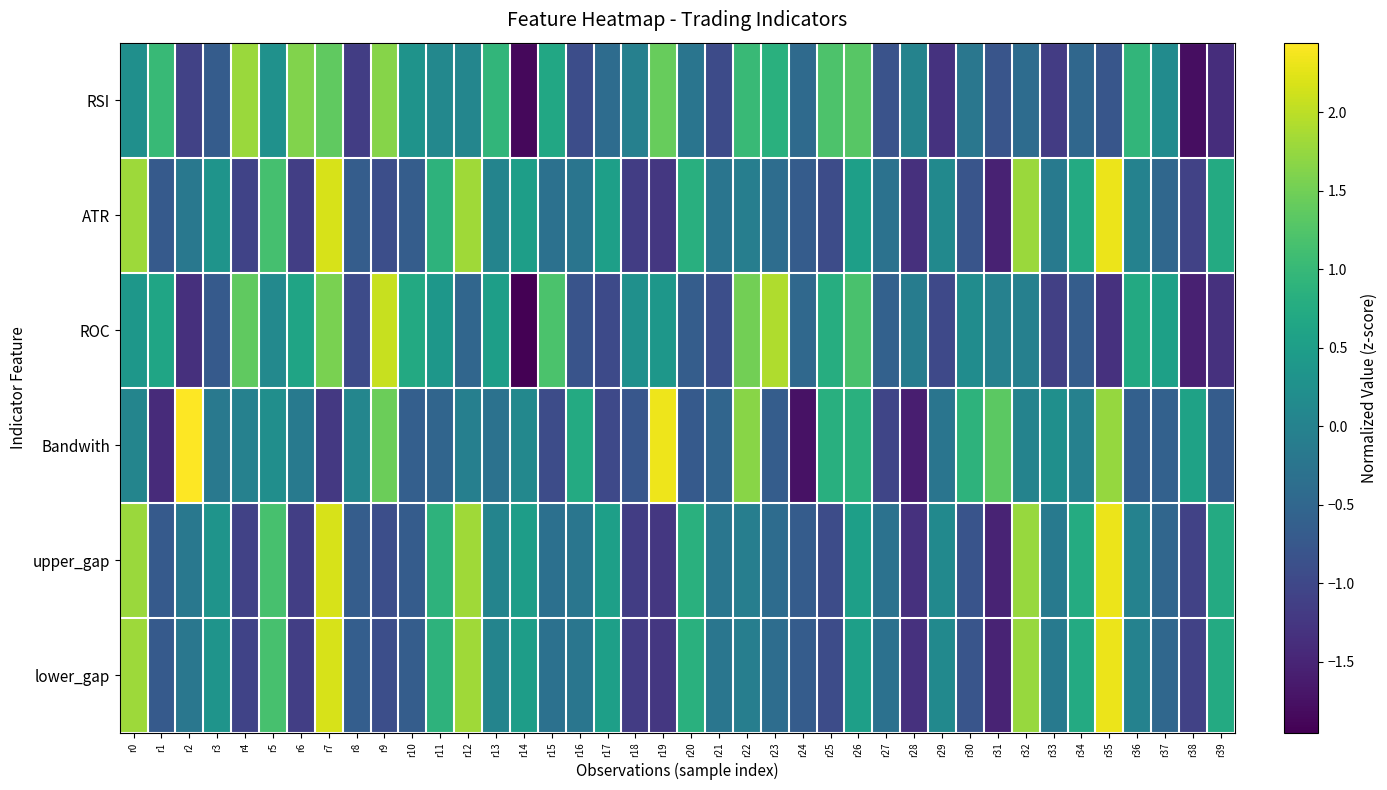

Which category has the highest value across all series?

r2